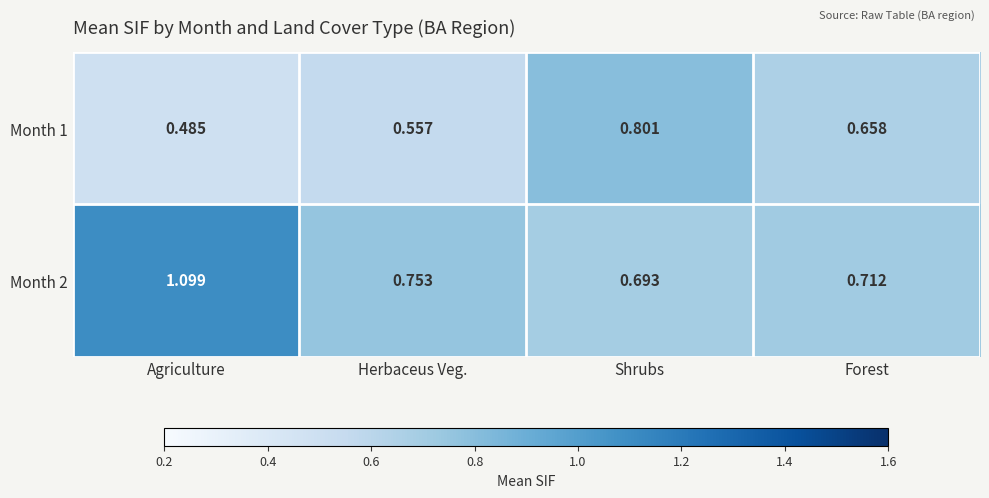

At which label does Month 2 reach its peak?

Agriculture